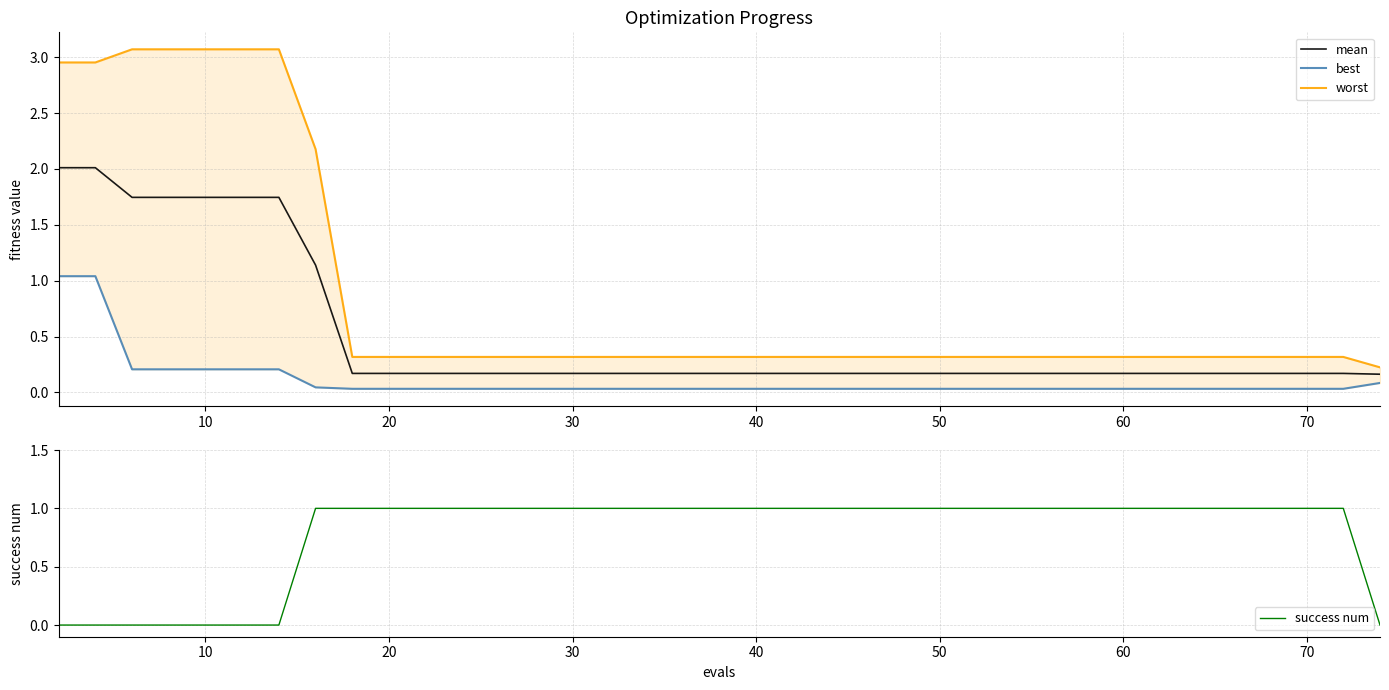

What is the maximum value for mean?

2.0